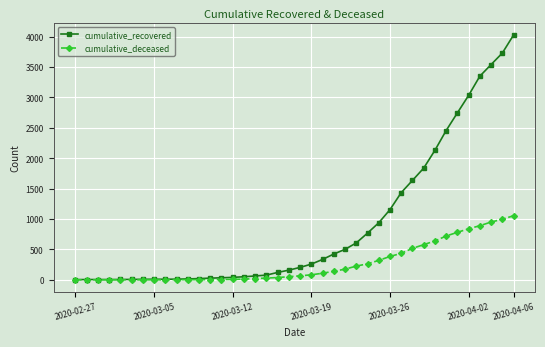

What is the average value of the cumulative_deceased series?

258